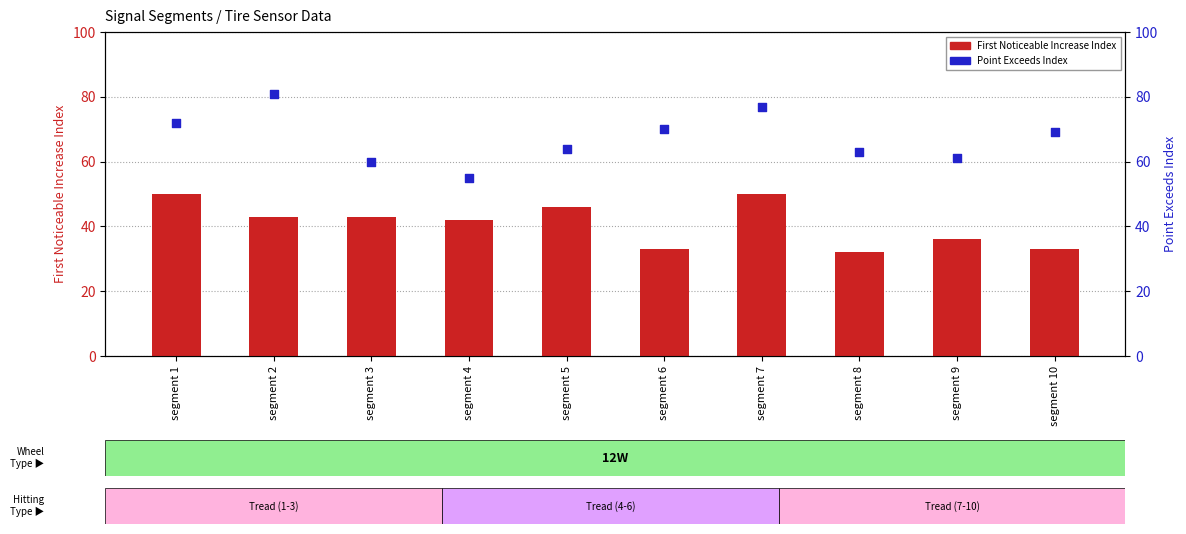

Which series has the largest total across all categories?

Point_Exceeds_Index